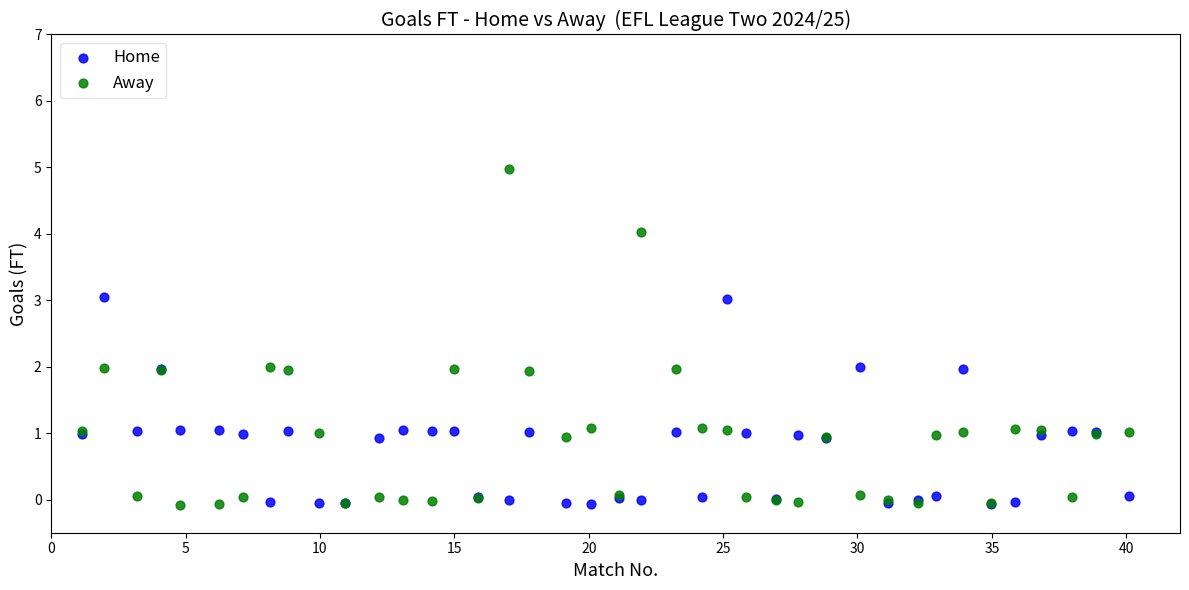

Which series contains the highest Y value?

Away